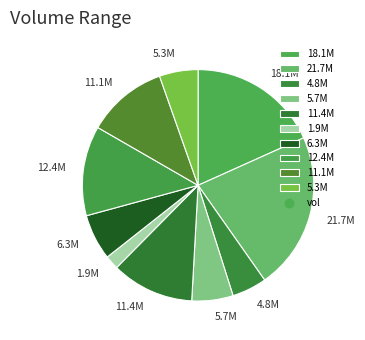

Is the sum of 5.7M and 11.4M greater than half?

No